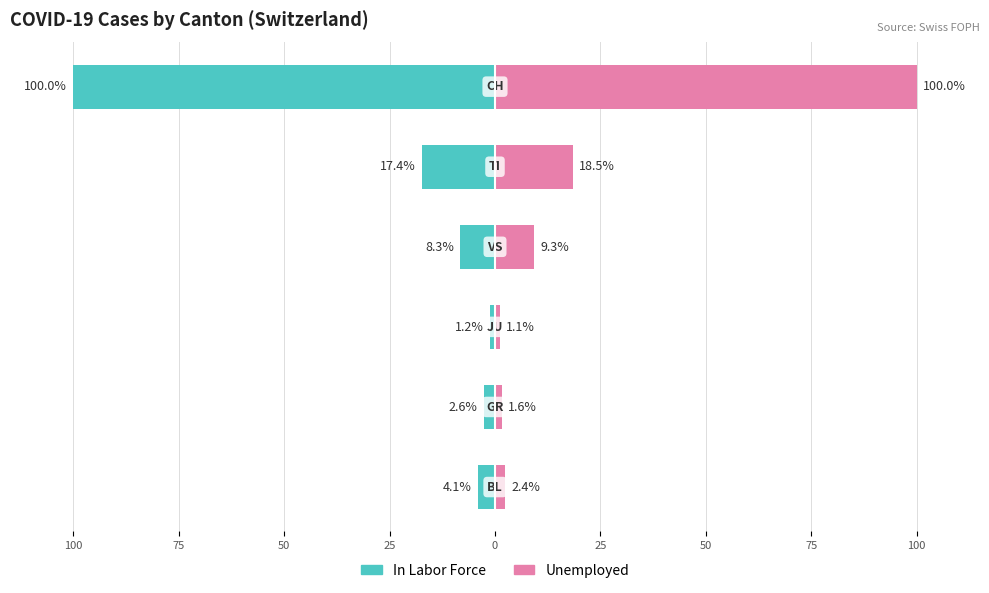

What is the approximate value of In Labor Force at 75?

-2.6